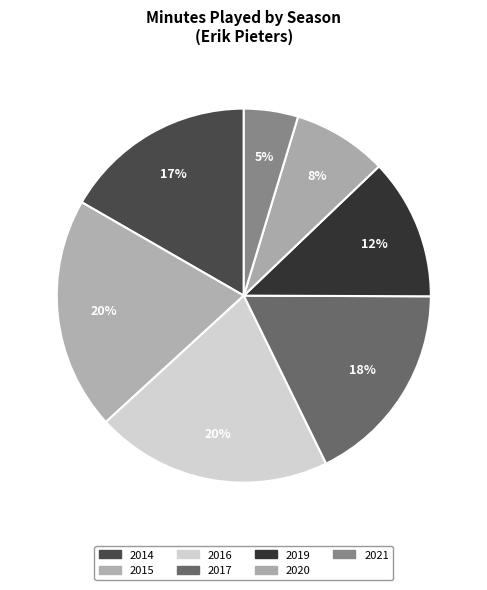

How many slices are in this pie chart?

7